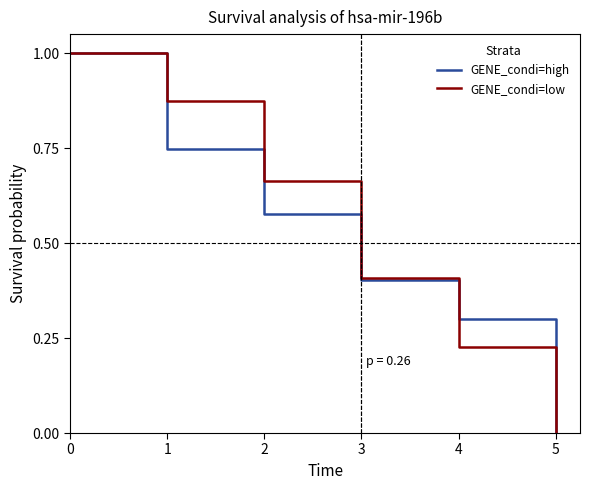

The GENE_condi=low series shows 0.4 at 3. True or false?

True